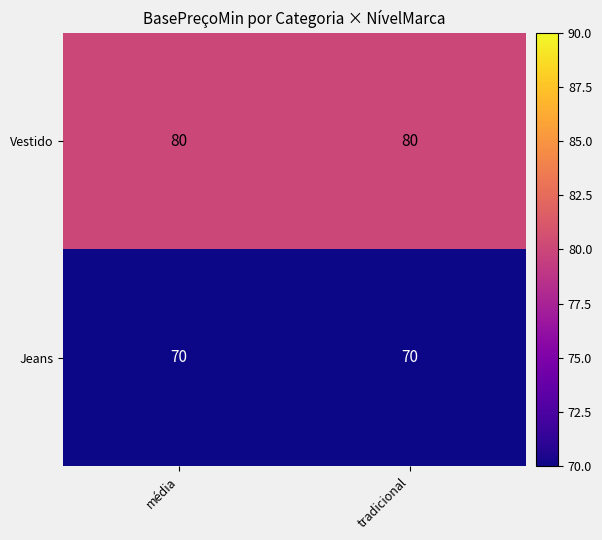

What is the difference between the highest and lowest values at média?

10